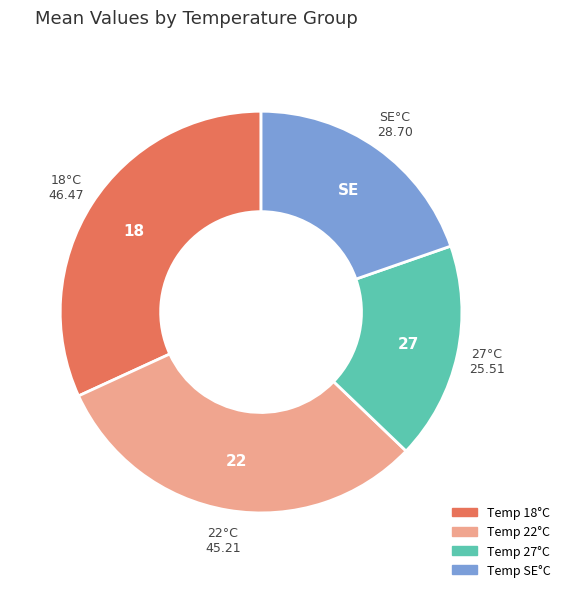

Is there any slice that represents more than half of the pie?

No